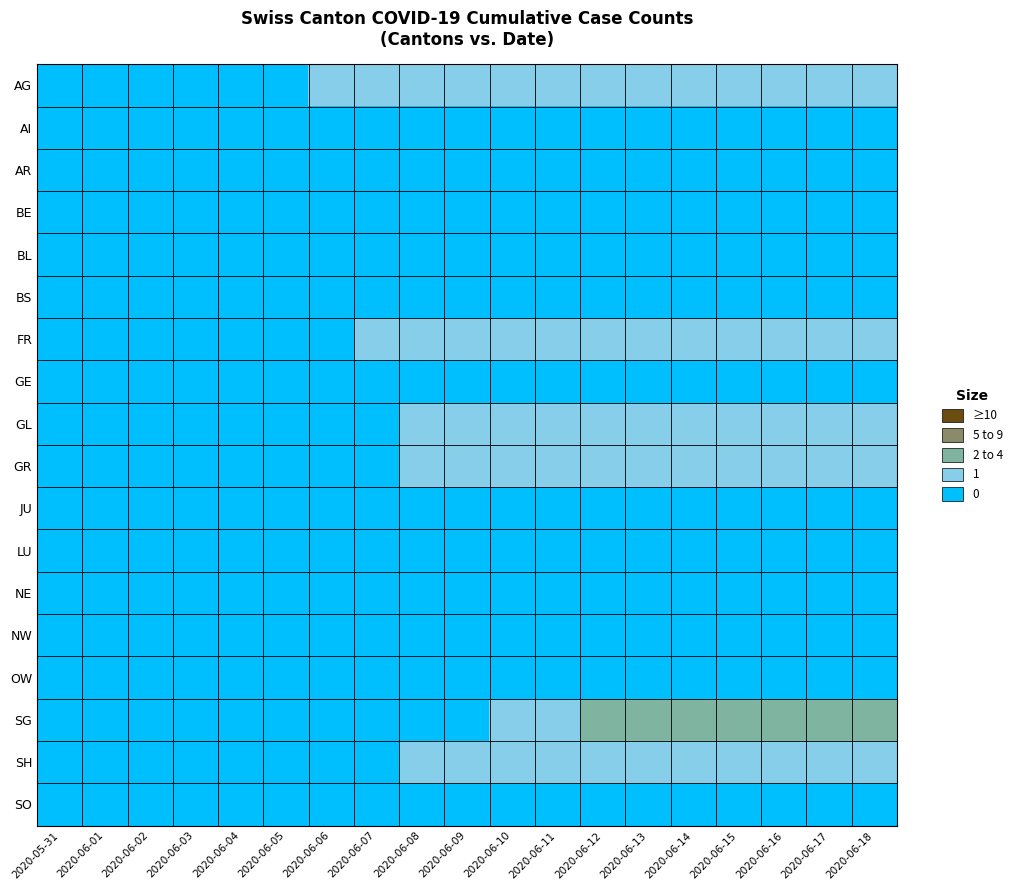

Rank the series at 2020-06-12 from highest to lowest value.

SG, AG, FR, GL, GR, SH, AI, AR, BE, BL, BS, GE, JU, LU, NE, NW, OW, SO